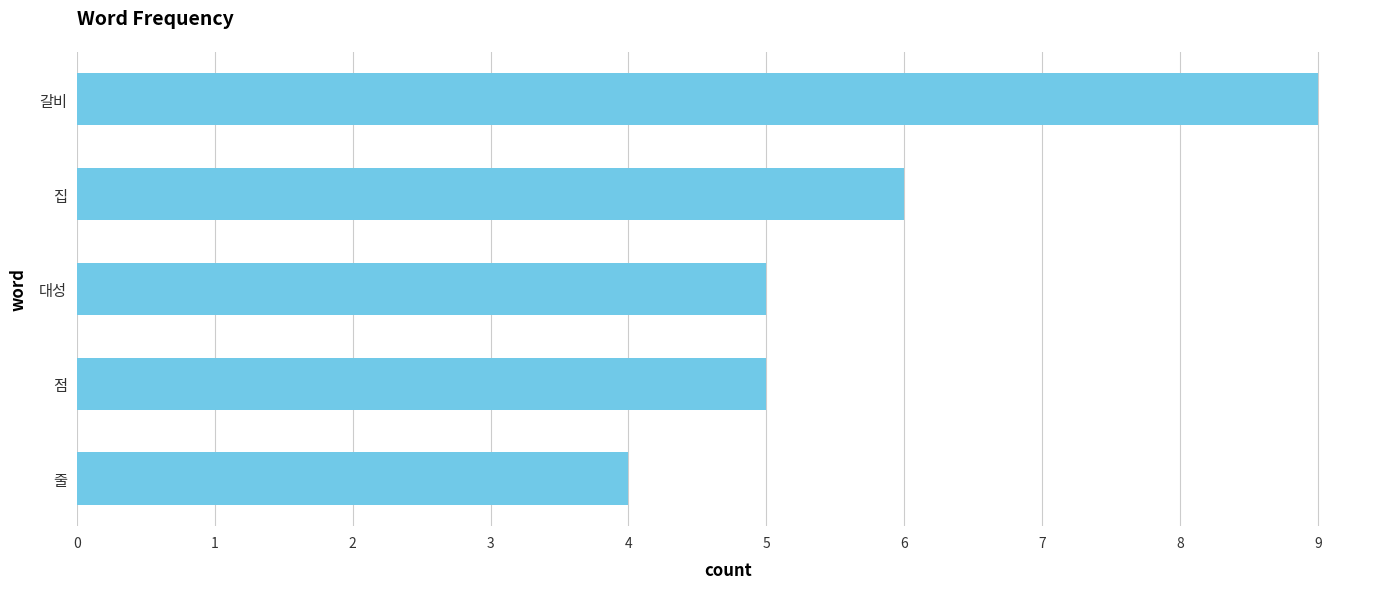

What is the sum of the values at 점 and 갈비?

14